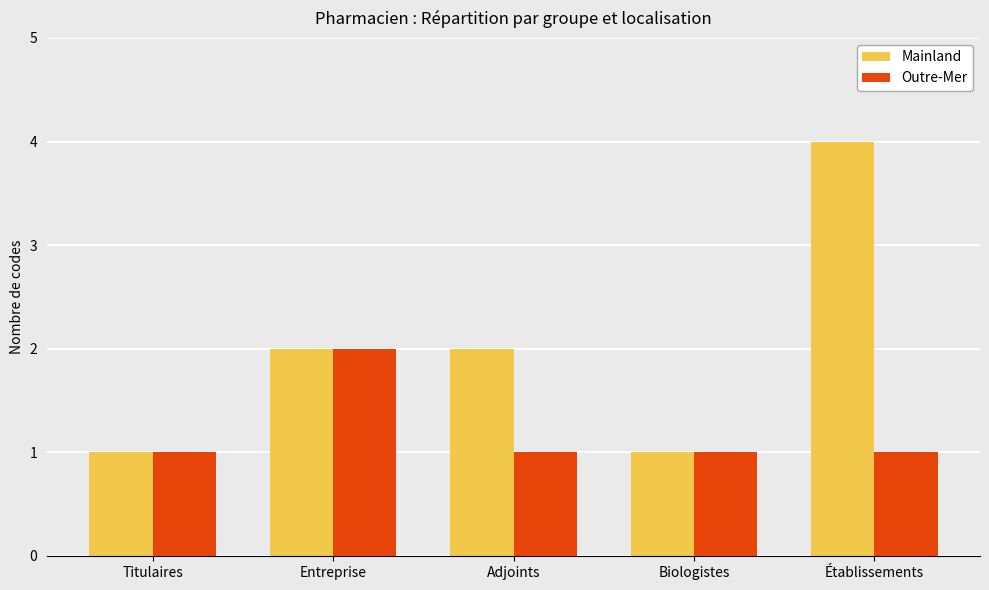

How many bars are there in each group?

2